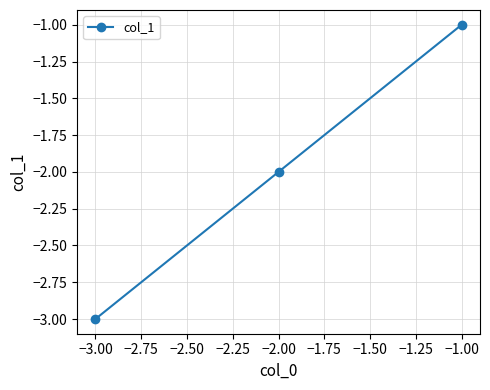

Is it true that the value at −3.00 is -3?

True